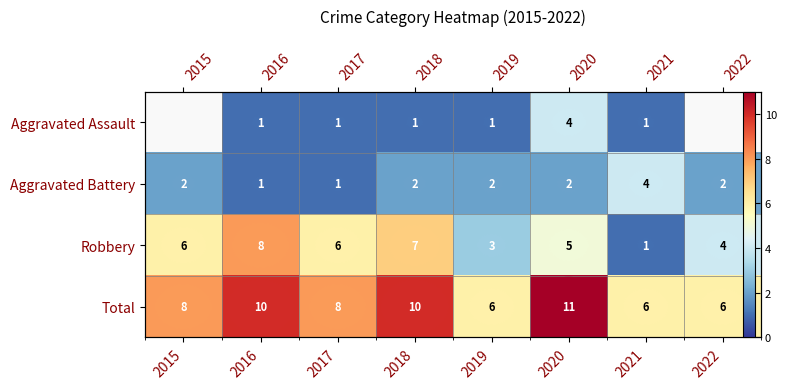

Which series has the largest range (max minus min)?

Robbery